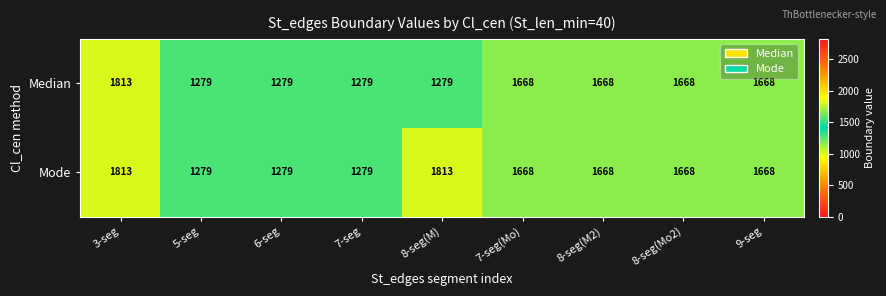

At how many categories does at least one series exceed 1409?

6